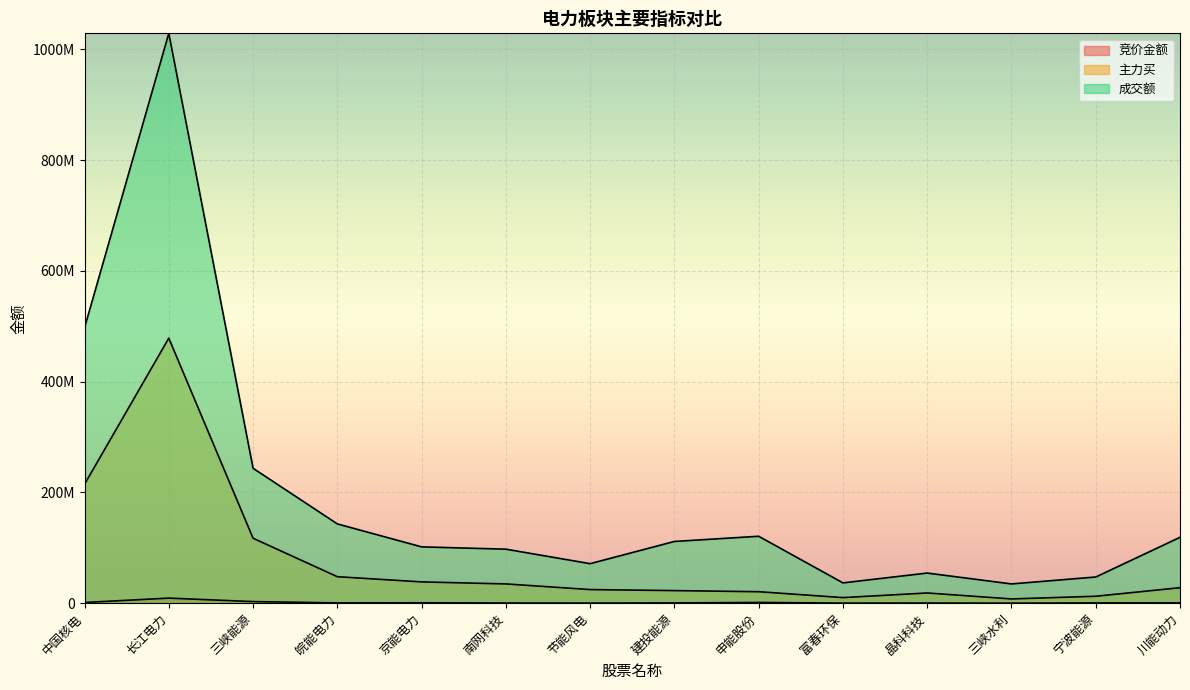

What is the average value of the 成交额 series?

193423856